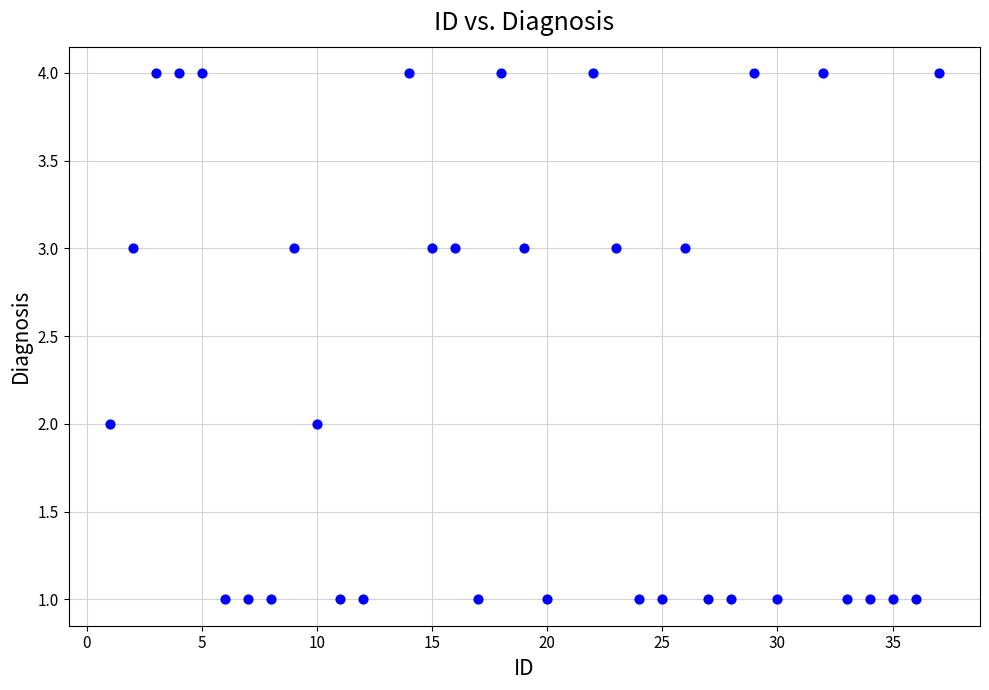

What is the range of Y values (max minus min)?

3